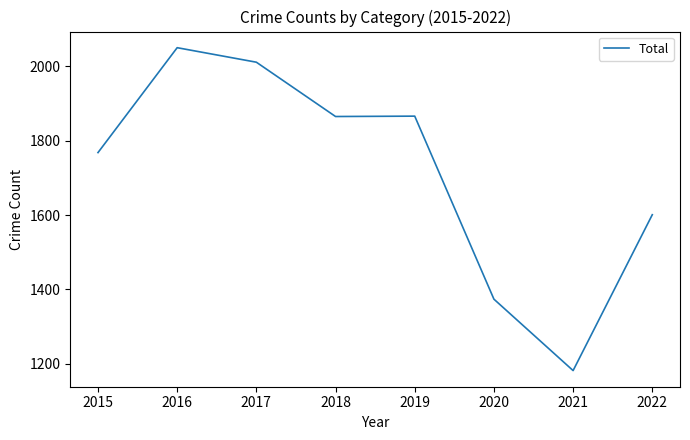

What is the difference between the maximum and second lowest values?

676